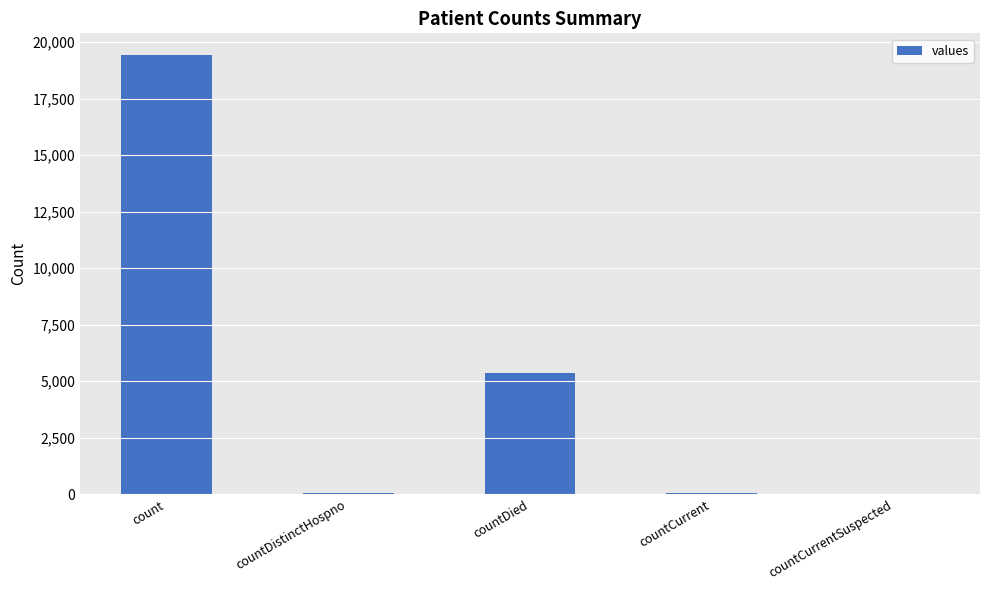

Where is the data nearest to the value 9710?

countDied